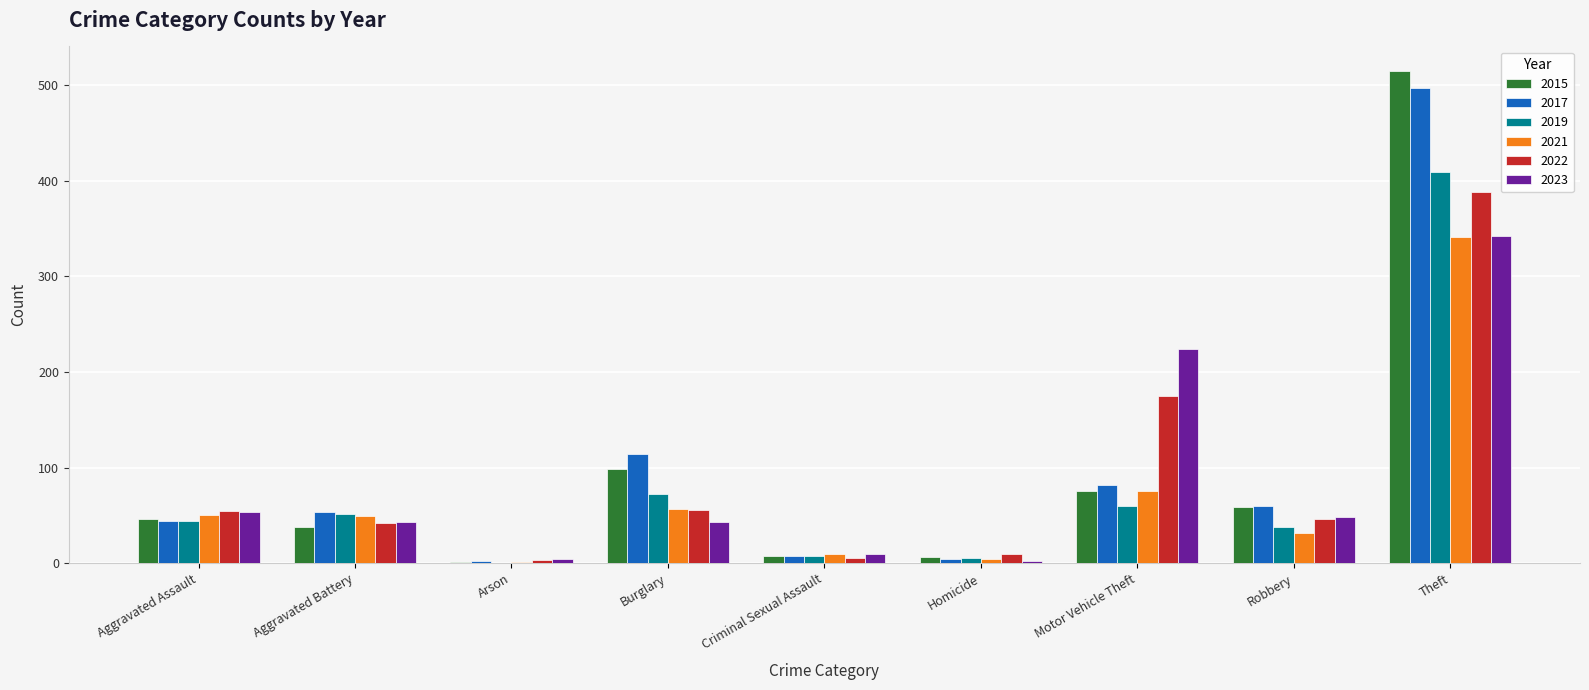

What is the sum of all 2023 values?

769